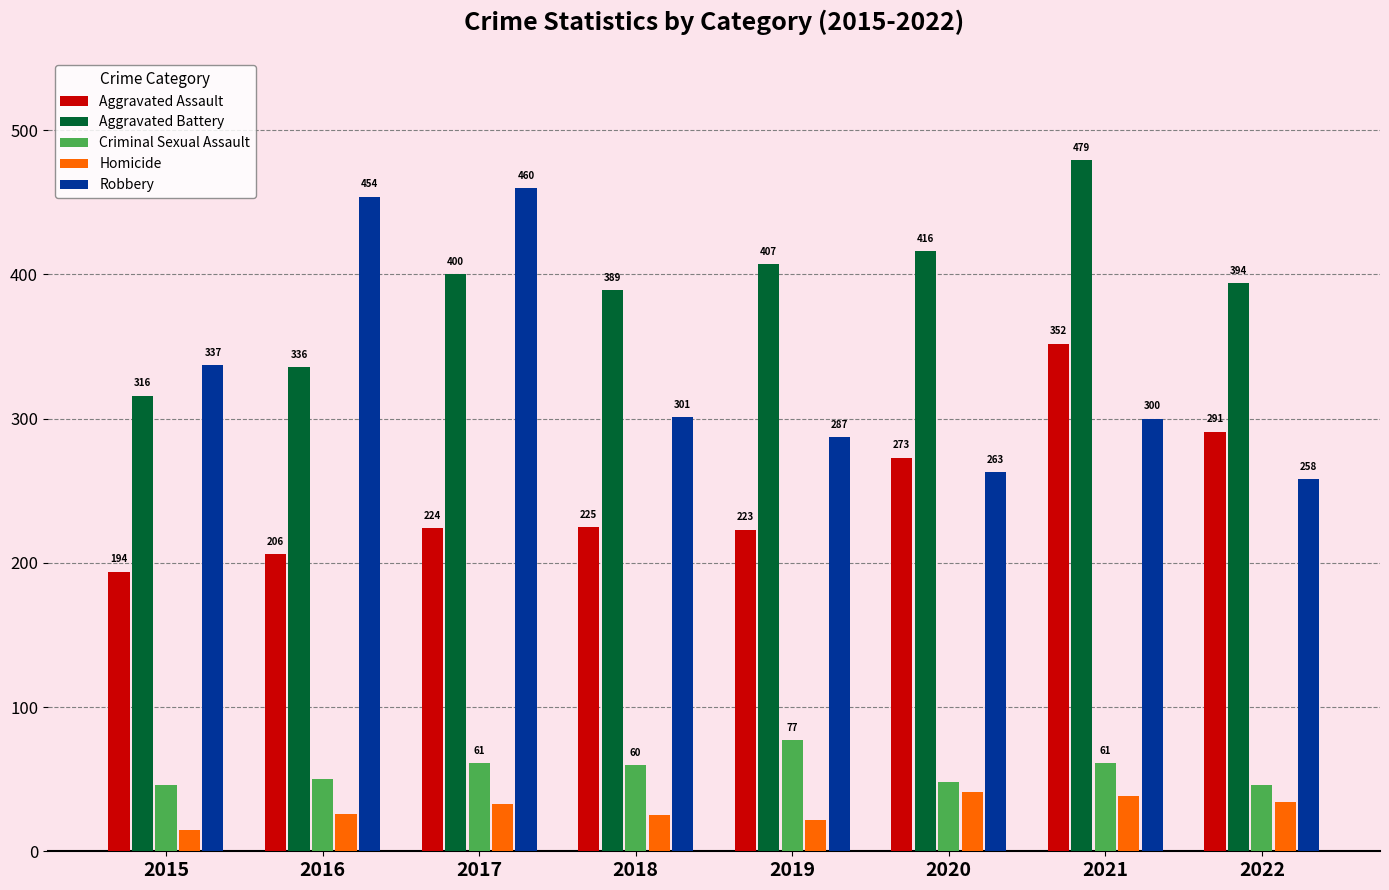

Which series has the largest total across all categories?

Aggravated Battery